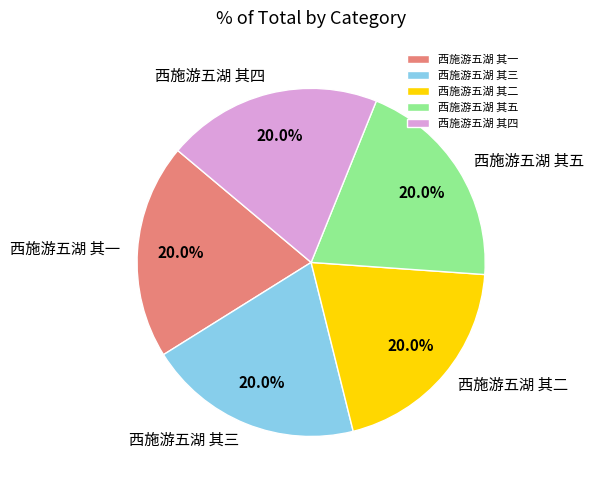

Does 西施游五湖 其五 represent more than half of the total?

No